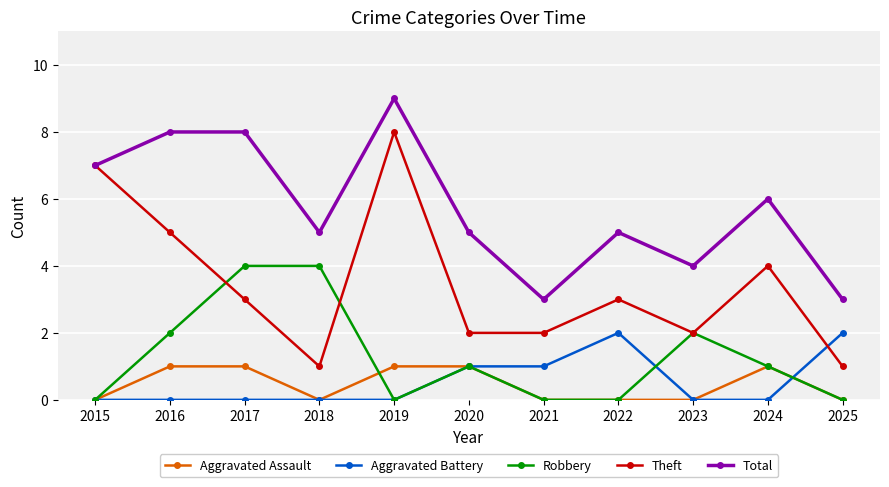

How many lines are shown in the chart?

5